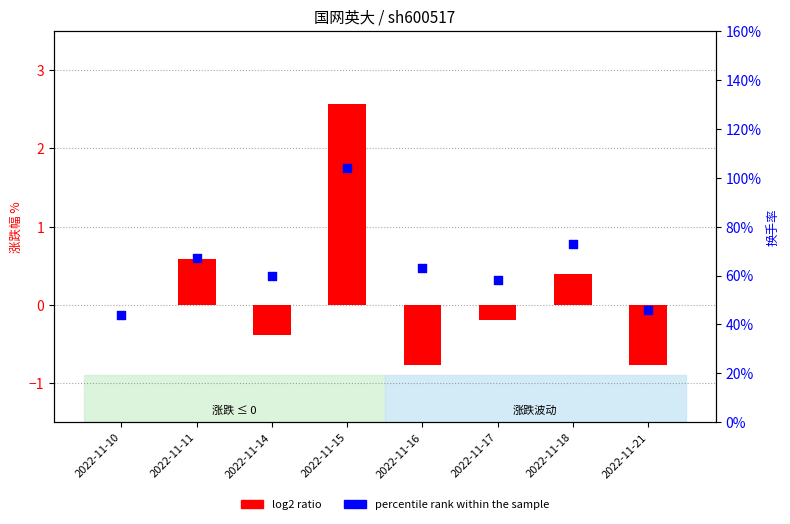

What are all the series names shown in the legend?

log2 ratio, percentile rank within the sample